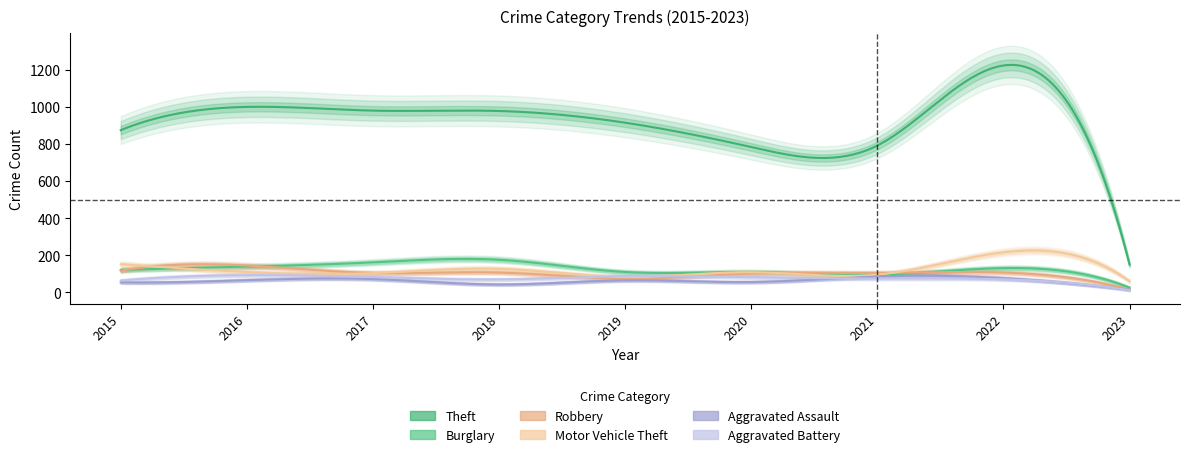

Reading left to right, list all the values displayed in this chart.

Theft: 874	999	979	977	914	783	791	1222	150
Burglary: 121	139	162	176	110	110	95	131	26
Robbery: 117	145	105	107	75	102	105	107	15
Motor Vehicle Theft: 152	110	104	127	84	109	96	216	60
Aggravated Assault: 54	66	72	43	65	56	86	77	15
Aggravated Battery: 64	93	83	70	88	82	75	71	12